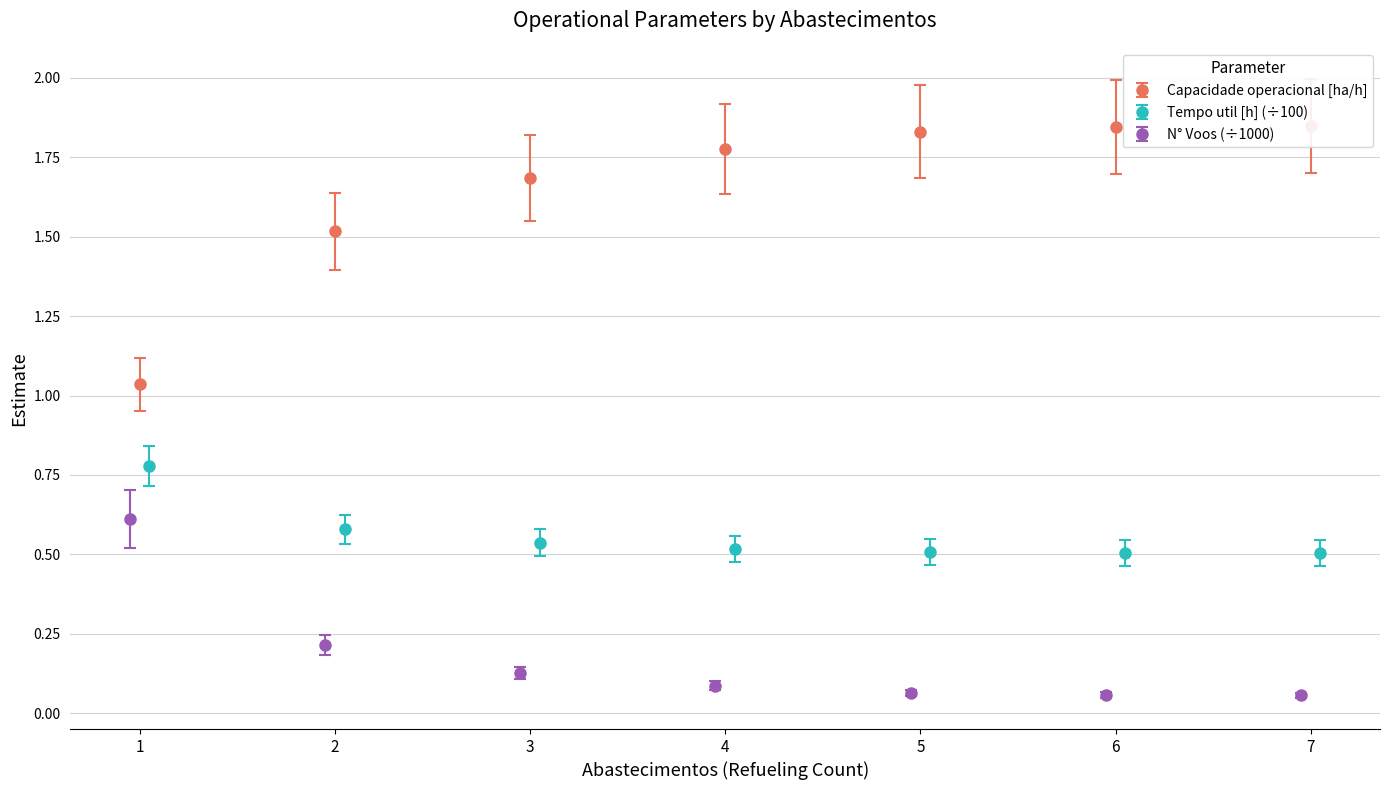

True or false: Capacidade operacional [ha/h] and N° Voos intersect in this chart.

False